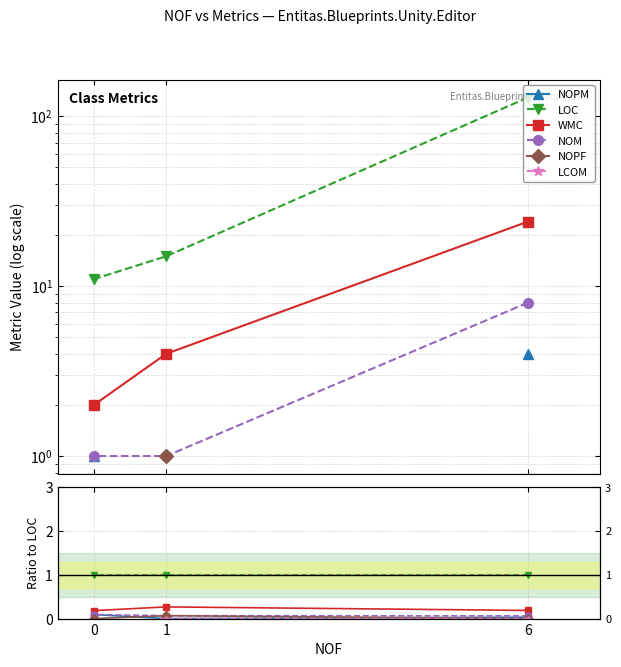

Does the chart have visible grid lines?

Yes